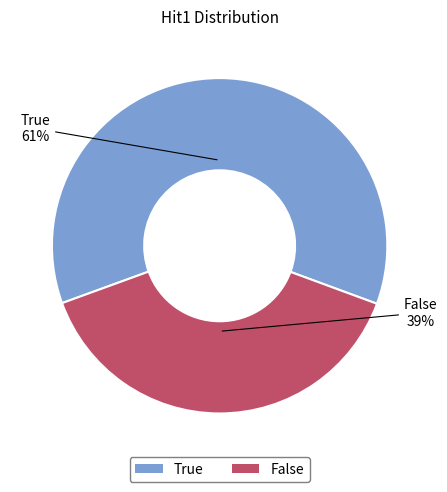

Does any single category account for the majority?

Yes